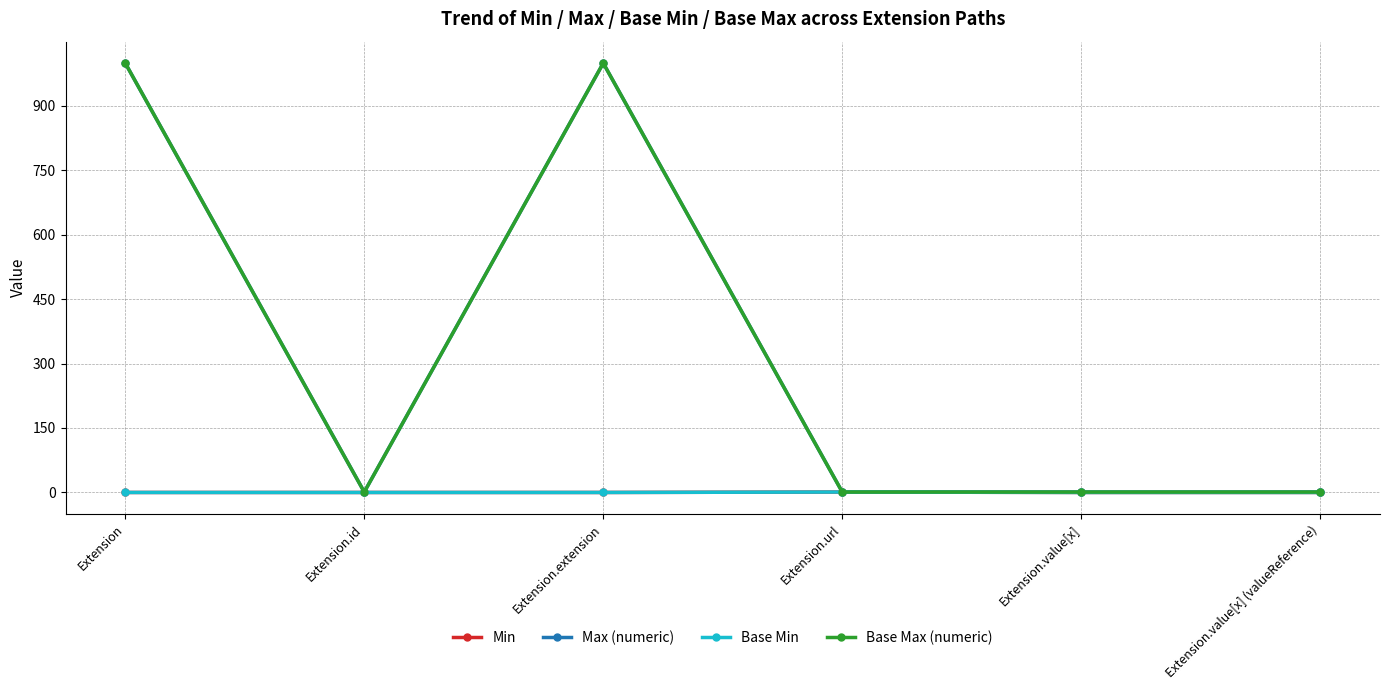

What is the label of the 6th point from the left?

Extension.value[x] (valueReference)